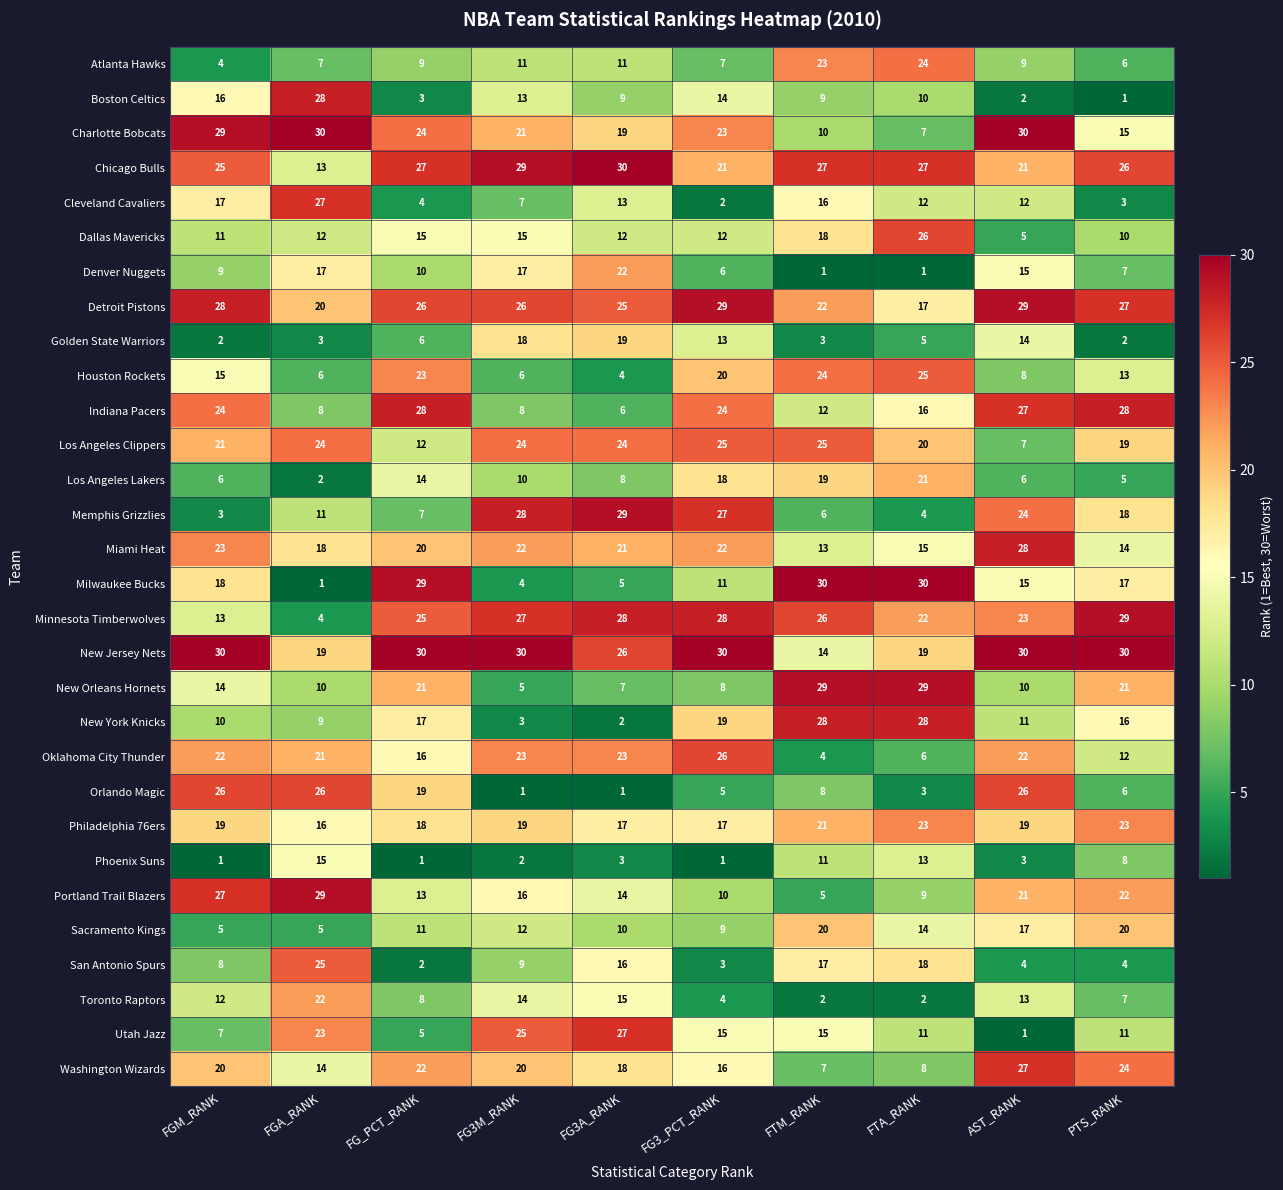

Which series has the largest total across all categories?

New Jersey Nets